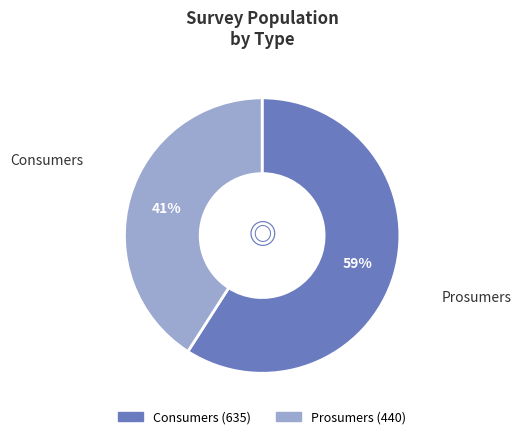

How many segments does this pie chart have?

2